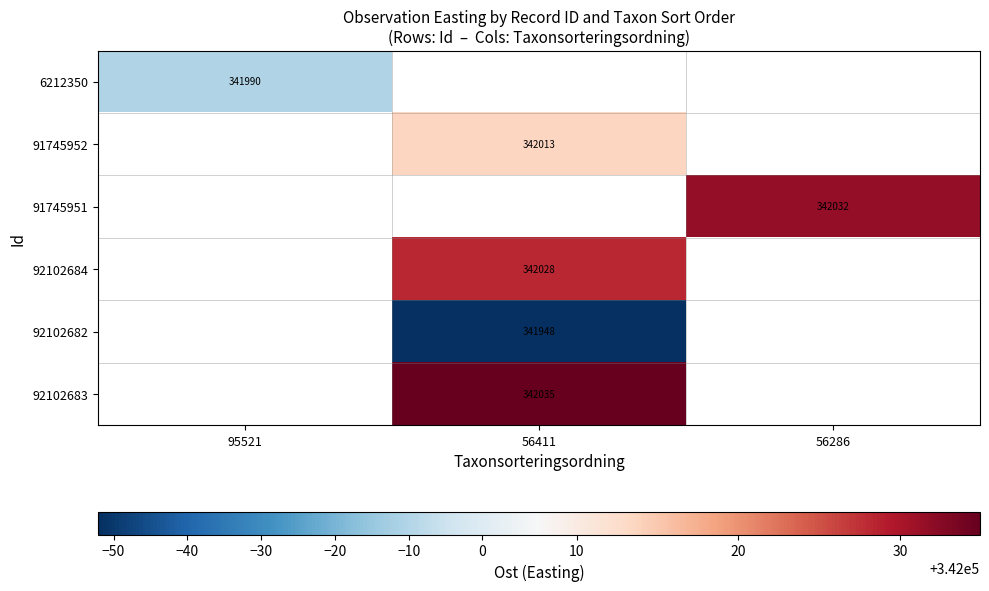

How many values in 92102682 are above zero?

1